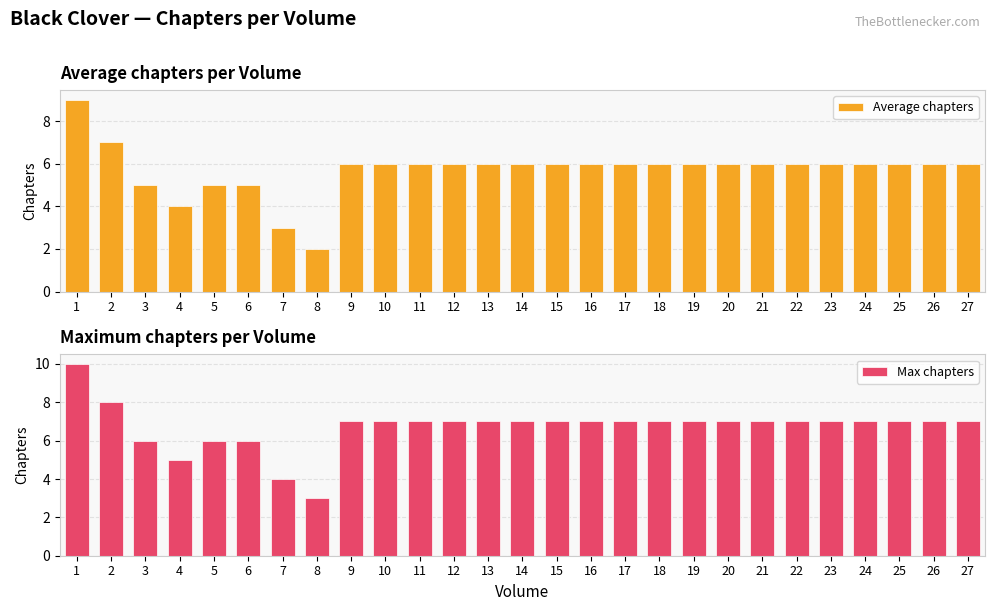

Which series has the widest spread of values?

Average chapters